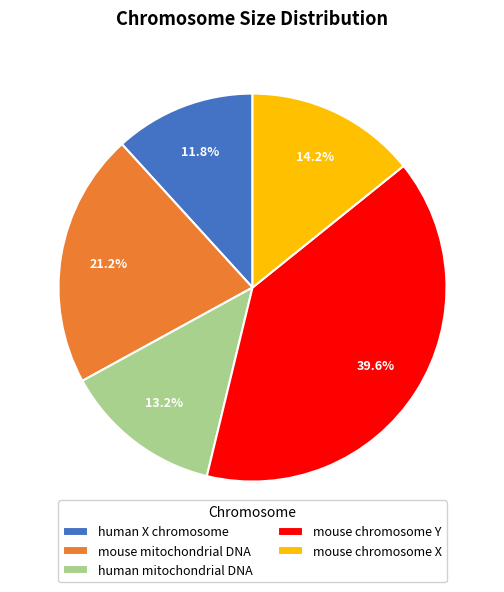

True or false: human mitochondrial DNA accounts for 13% of the total.

True